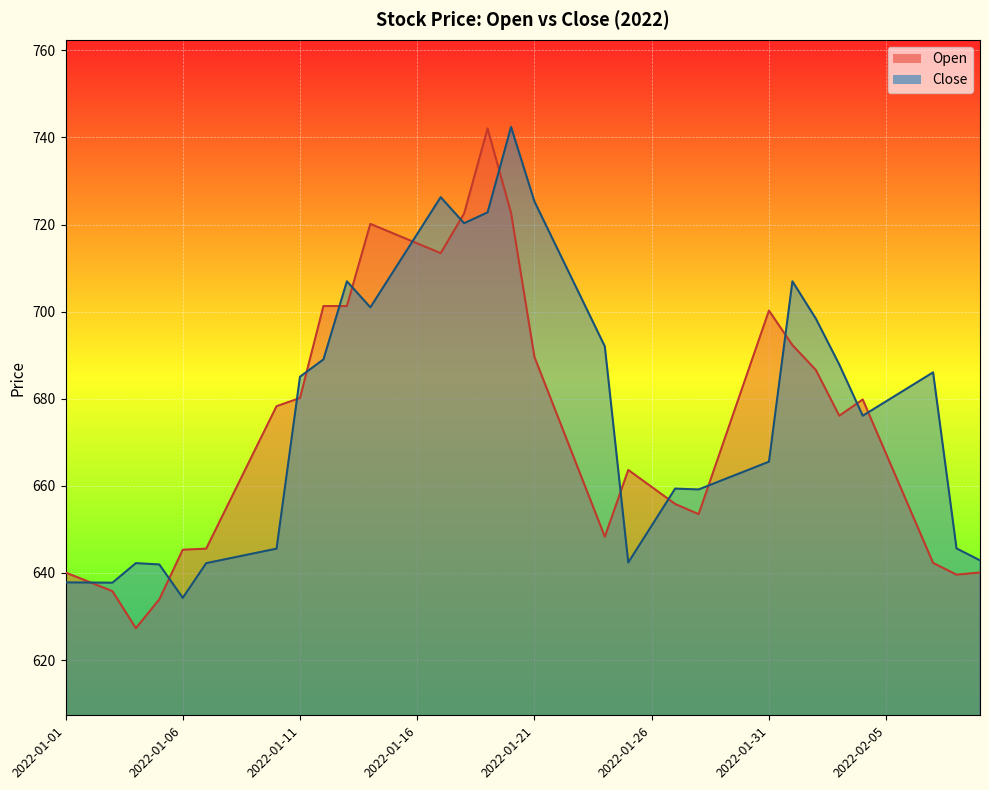

Which category has the lowest value in the Open series?

2022-01-04